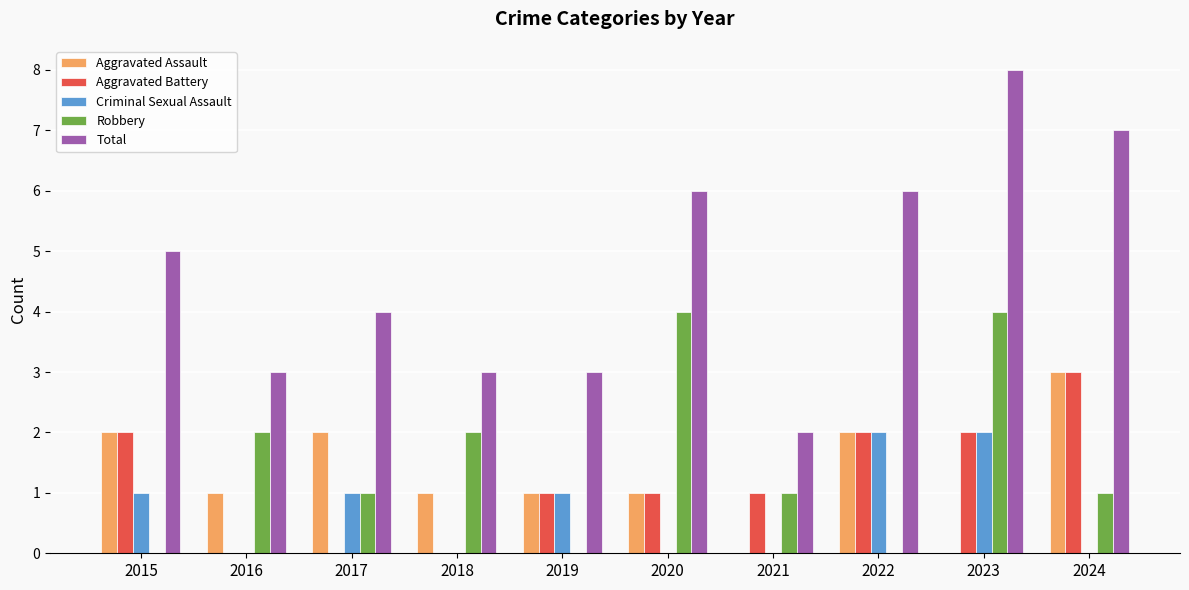

Is the value of Aggravated Assault at 2018 greater than the value of Robbery at 2016?

No